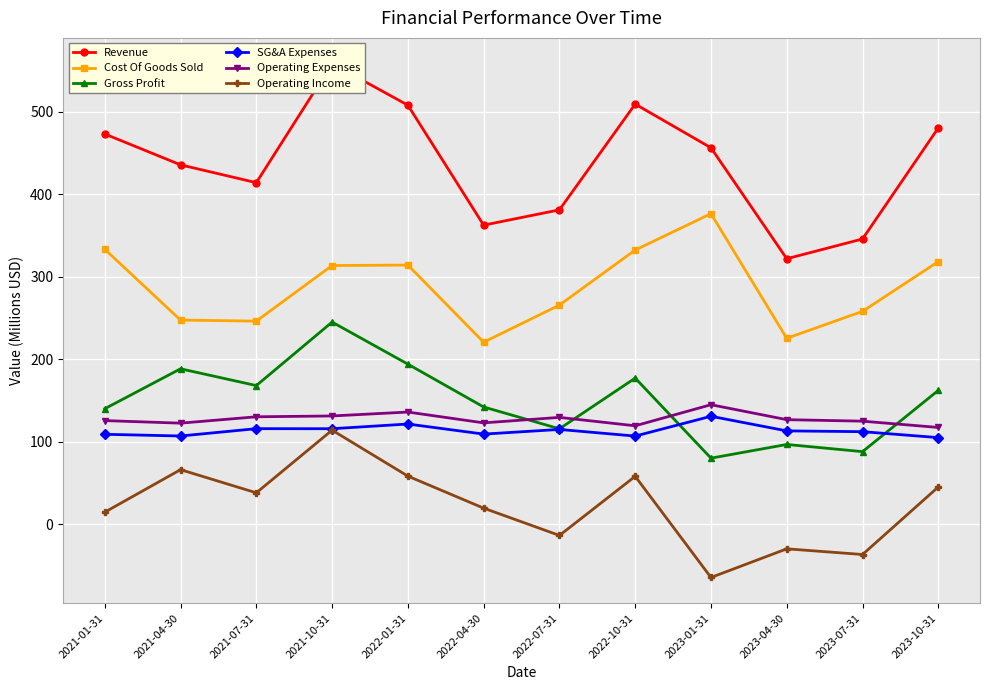

How many lines are shown in the chart?

6